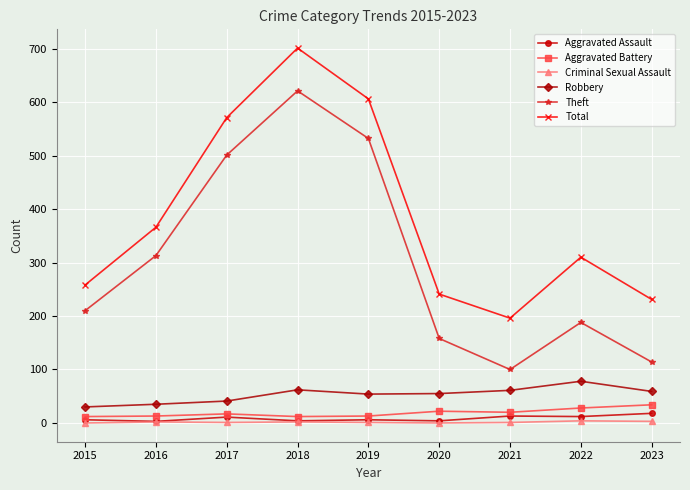

What is the difference between the maximum and minimum values in the Criminal Sexual Assault series?

4